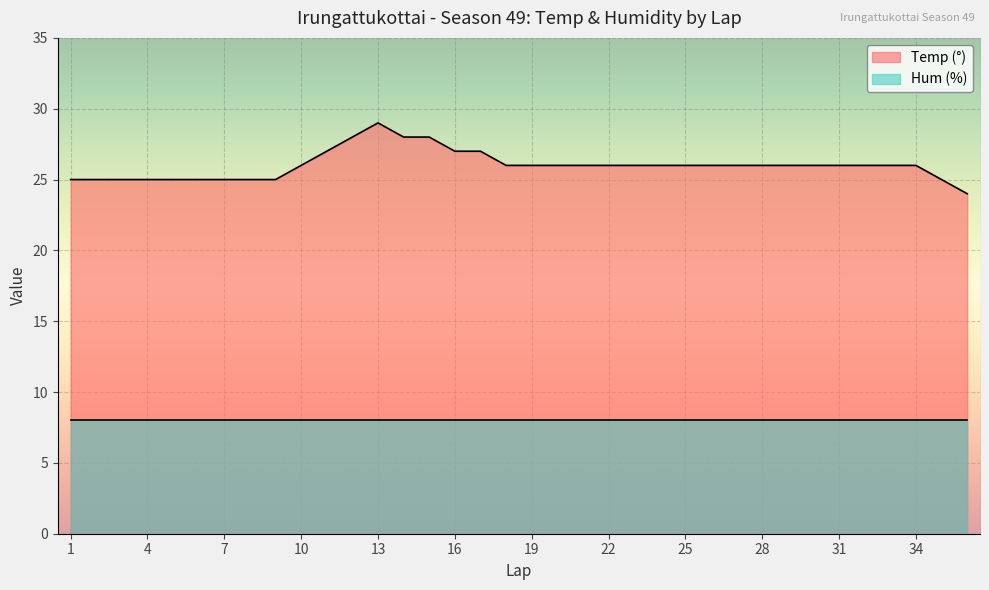

What is the change in value from 7 to 11?

+2